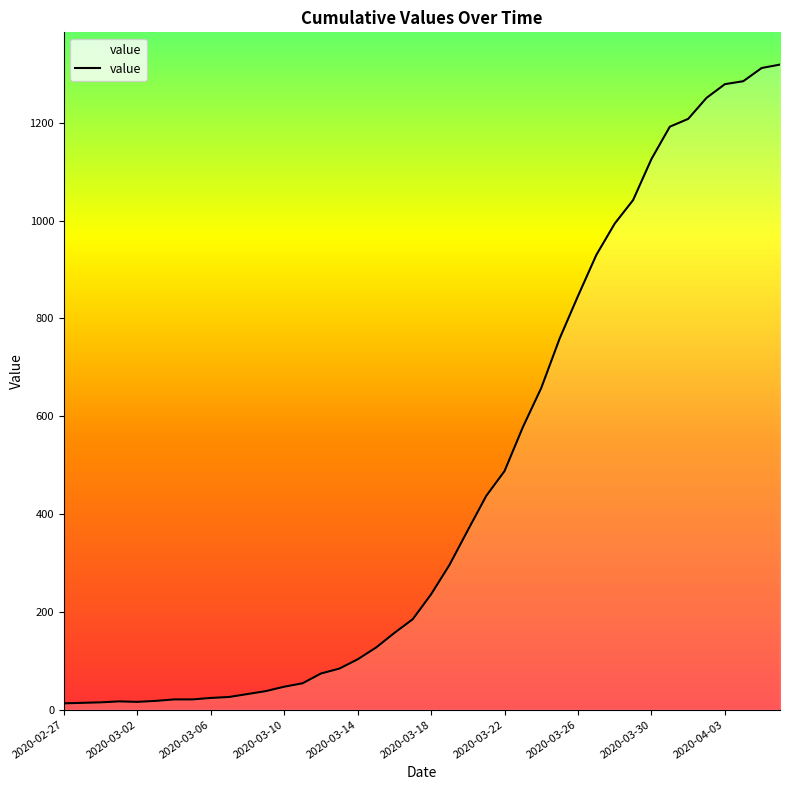

True or false: the data shows 13 at 2020-02-27.

True